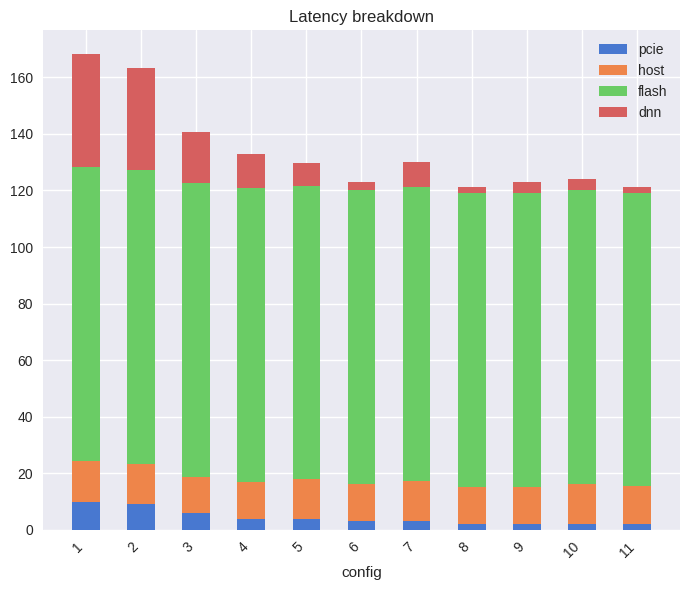

What is the average value of the pcie series?

4.3